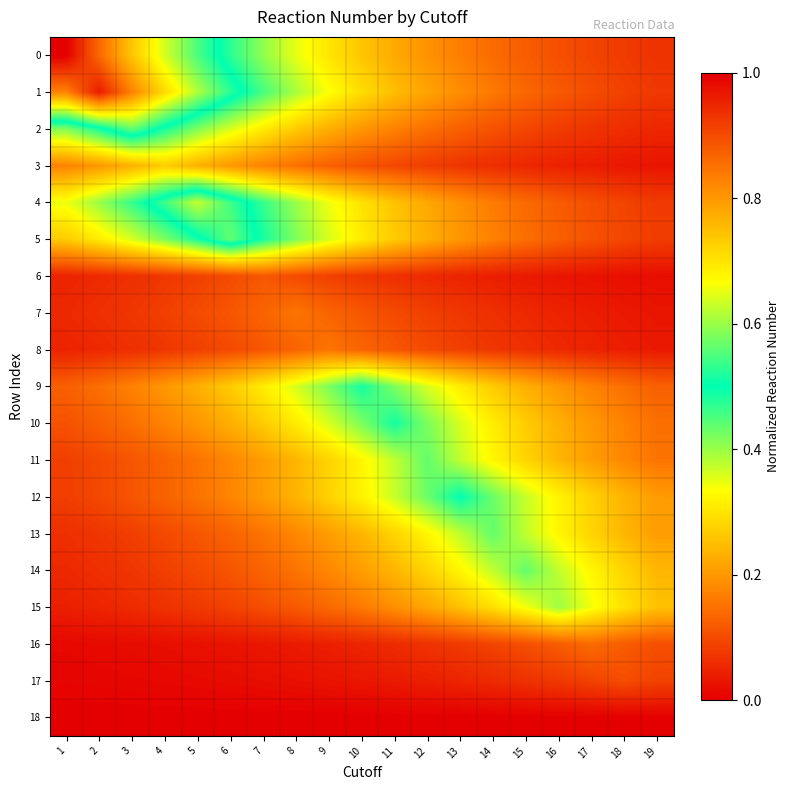

Reading right to left, what are all the values shown in this chart?

0: 19=0.1	18=0.1	17=0.1	16=0.1	15=0.1	14=0.1	13=0.2	12=0.2	11=0.2	10=0.3	9=0.3	8=0.3	7=0.4	6=0.5	5=0.5	4=0.6	3=0.7	2=0.9	1=1.0
1: 19=0.1	18=0.1	17=0.1	16=0.1	15=0.1	14=0.2	13=0.2	12=0.2	11=0.2	10=0.3	9=0.3	8=0.4	7=0.5	6=0.5	5=0.6	4=0.7	3=0.8	2=1.0	1=0.8
2: 19=0.1	18=0.1	17=0.1	16=0.1	15=0.1	14=0.1	13=0.1	12=0.1	11=0.2	10=0.2	9=0.2	8=0.3	7=0.3	6=0.4	5=0.4	4=0.5	3=0.6	2=0.5	1=0.4
3: 19=0.0	18=0.0	17=0.0	16=0.0	15=0.1	14=0.1	13=0.1	12=0.1	11=0.1	10=0.1	9=0.1	8=0.1	7=0.2	6=0.2	5=0.2	4=0.3	3=0.2	2=0.2	1=0.2
4: 19=0.1	18=0.1	17=0.1	16=0.1	15=0.1	14=0.2	13=0.2	12=0.2	11=0.3	10=0.3	9=0.3	8=0.4	7=0.5	6=0.5	5=0.6	4=0.5	3=0.5	2=0.4	1=0.3
5: 19=0.1	18=0.1	17=0.1	16=0.1	15=0.1	14=0.2	13=0.2	12=0.2	11=0.3	10=0.3	9=0.4	8=0.4	7=0.5	6=0.6	5=0.5	4=0.4	3=0.4	2=0.3	1=0.3
6: 19=0.0	18=0.0	17=0.0	16=0.0	15=0.0	14=0.0	13=0.0	12=0.1	11=0.1	10=0.1	9=0.1	8=0.1	7=0.1	6=0.1	5=0.1	4=0.1	3=0.1	2=0.1	1=0.0
7: 19=0.0	18=0.0	17=0.0	16=0.0	15=0.1	14=0.1	13=0.1	12=0.1	11=0.1	10=0.1	9=0.1	8=0.2	7=0.1	6=0.1	5=0.1	4=0.1	3=0.1	2=0.1	1=0.1
8: 19=0.0	18=0.0	17=0.0	16=0.1	15=0.1	14=0.1	13=0.1	12=0.1	11=0.1	10=0.1	9=0.2	8=0.1	7=0.1	6=0.1	5=0.1	4=0.1	3=0.1	2=0.1	1=0.0
9: 19=0.1	18=0.1	17=0.2	16=0.2	15=0.2	14=0.3	13=0.3	12=0.4	11=0.4	10=0.5	9=0.4	8=0.4	7=0.3	6=0.3	5=0.2	4=0.2	3=0.2	2=0.1	1=0.1
10: 19=0.1	18=0.2	17=0.2	16=0.2	15=0.3	14=0.3	13=0.4	12=0.4	11=0.5	10=0.4	9=0.4	8=0.3	7=0.3	6=0.2	5=0.2	4=0.2	3=0.1	2=0.1	1=0.1
11: 19=0.2	18=0.2	17=0.2	16=0.2	15=0.3	14=0.3	13=0.4	12=0.4	11=0.4	10=0.3	9=0.3	8=0.2	7=0.2	6=0.2	5=0.2	4=0.1	3=0.1	2=0.1	1=0.1
12: 19=0.2	18=0.2	17=0.3	16=0.3	15=0.4	14=0.4	13=0.5	12=0.4	11=0.4	10=0.3	9=0.3	8=0.2	7=0.2	6=0.2	5=0.2	4=0.1	3=0.1	2=0.1	1=0.1
13: 19=0.2	18=0.2	17=0.3	16=0.3	15=0.4	14=0.4	13=0.4	12=0.3	11=0.3	10=0.2	9=0.2	8=0.2	7=0.2	6=0.1	5=0.1	4=0.1	3=0.1	2=0.1	1=0.1
14: 19=0.2	18=0.3	17=0.3	16=0.4	15=0.4	14=0.4	13=0.3	12=0.3	11=0.2	10=0.2	9=0.2	8=0.2	7=0.1	6=0.1	5=0.1	4=0.1	3=0.1	2=0.1	1=0.1
15: 19=0.3	18=0.3	17=0.3	16=0.4	15=0.3	14=0.3	13=0.3	12=0.2	11=0.2	10=0.2	9=0.1	8=0.1	7=0.1	6=0.1	5=0.1	4=0.1	3=0.1	2=0.0	1=0.0
16: 19=0.1	18=0.1	17=0.1	16=0.1	15=0.1	14=0.1	13=0.1	12=0.1	11=0.1	10=0.0	9=0.0	8=0.0	7=0.0	6=0.0	5=0.0	4=0.0	3=0.0	2=0.0	1=0.0
17: 19=0.1	18=0.1	17=0.1	16=0.1	15=0.1	14=0.1	13=0.0	12=0.0	11=0.0	10=0.0	9=0.0	8=0.0	7=0.0	6=0.0	5=0.0	4=0.0	3=0.0	2=0.0	1=0.0
18: 19=0.0	18=0.0	17=0.0	16=0.0	15=0.0	14=0.0	13=0.0	12=0.0	11=0.0	10=0.0	9=0.0	8=0.0	7=0.0	6=0.0	5=0.0	4=0.0	3=0.0	2=0.0	1=0.0